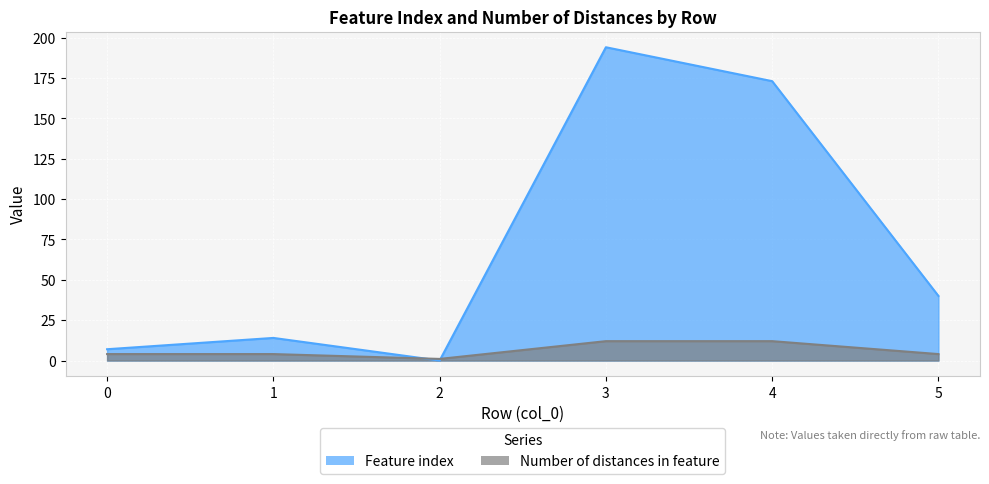

In Feature index, how many points are lower than both neighbors (excluding endpoints)?

1